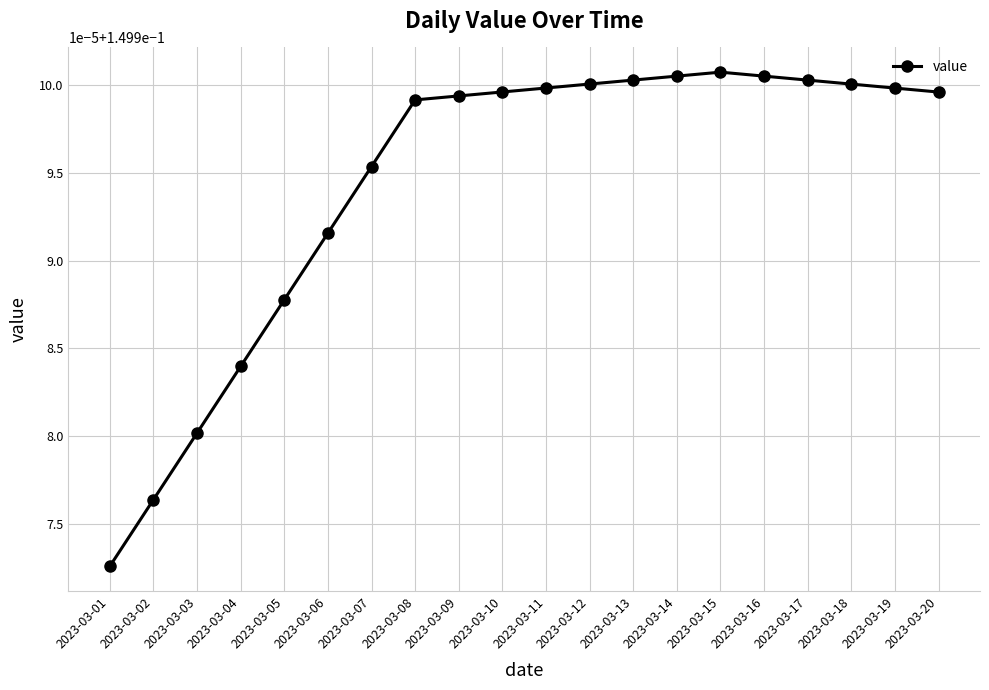

What is the value of the 11th point from the left?

0.1